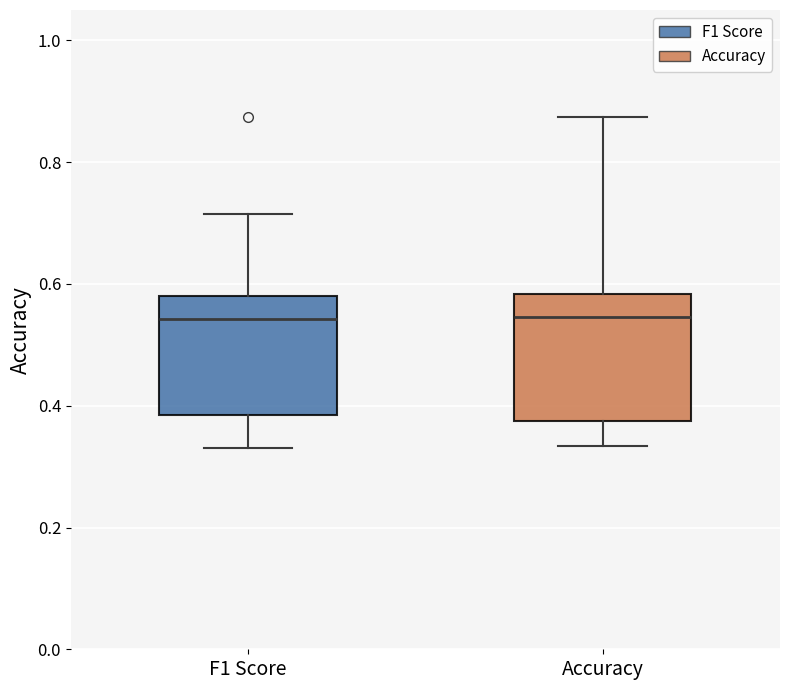

Reading left to right, read every box against the y-axis: the position of its median line, the range the box covers, and the ends of its whiskers. The values are not printed on the chart, so give them approximately, as read against the axis.

F1 Score: median 0.54, box 0.38 to 0.58, whiskers 0.34 to 0.72
Accuracy: median 0.54, box 0.38 to 0.58, whiskers 0.34 to 0.88